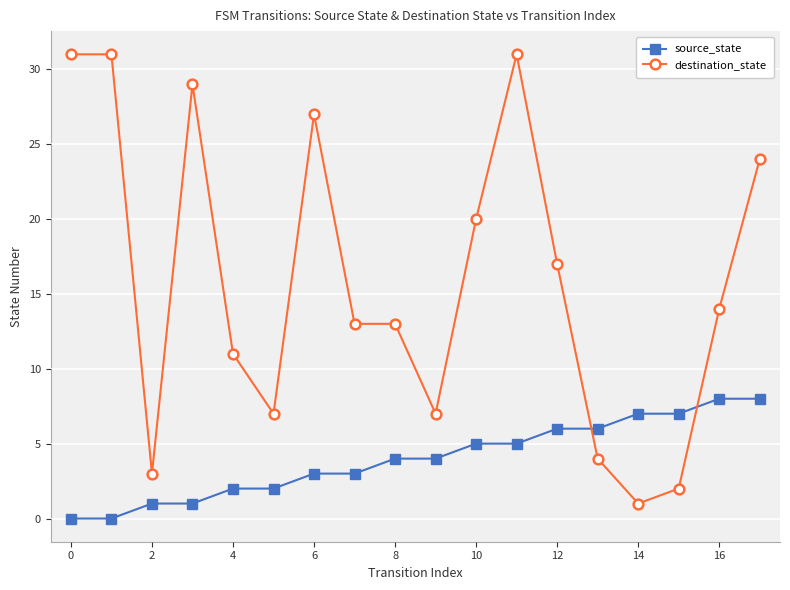

Which series has the largest range (max minus min)?

destination_state